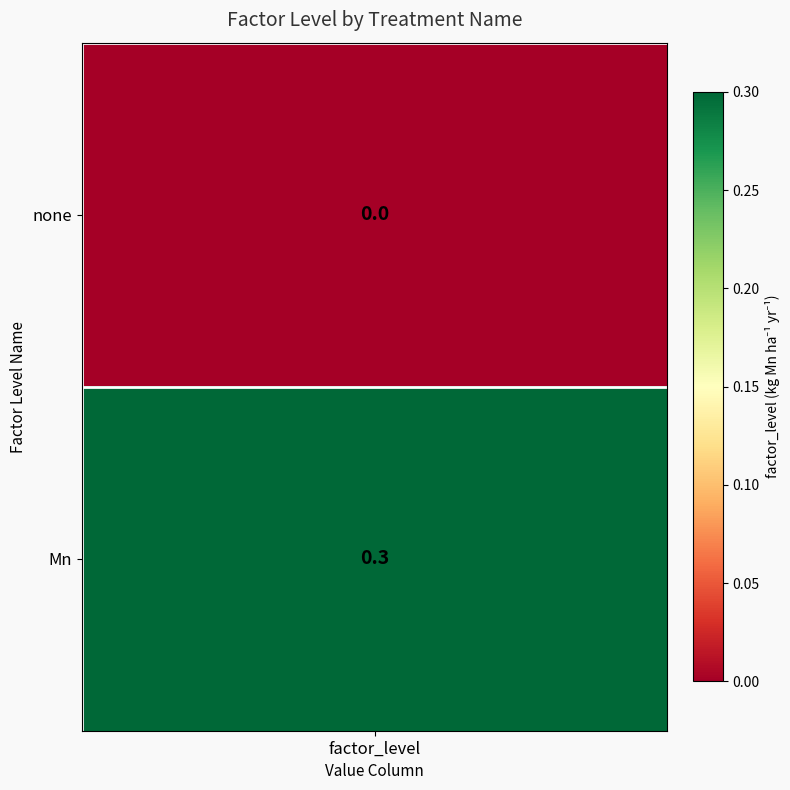

Reading left to right, extract all data points from this chart.

0.0	0.3